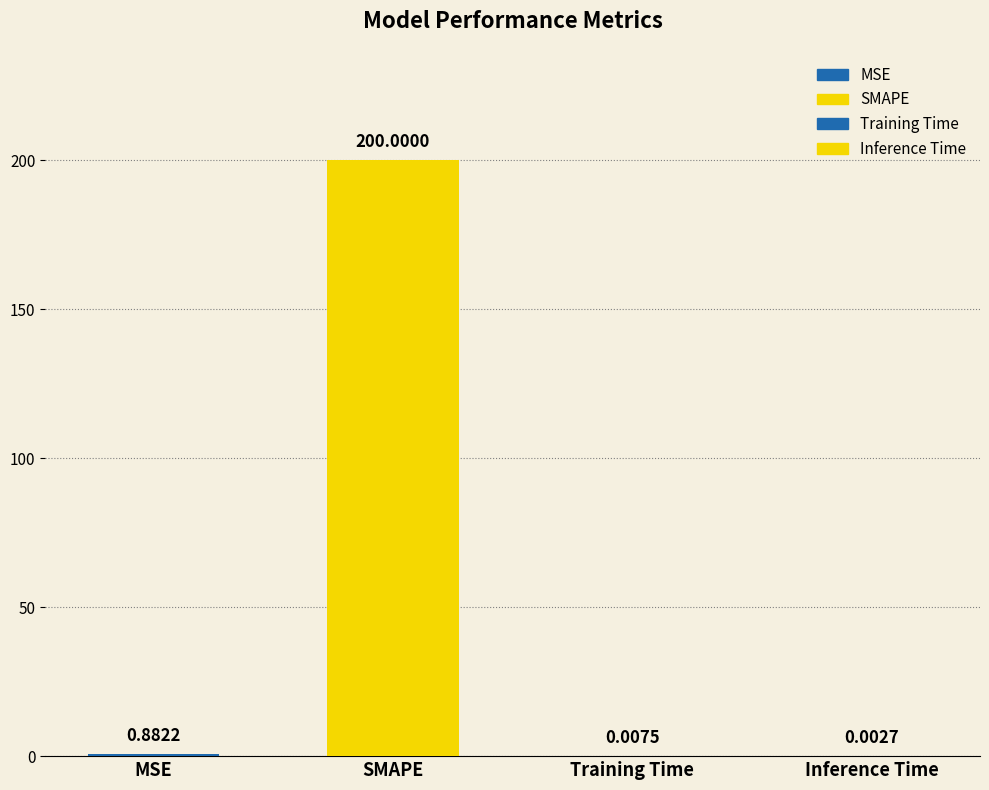

Which has a higher value, Training Time or MSE?

MSE